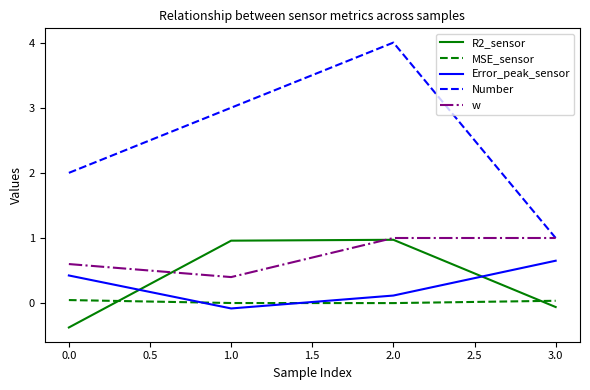

True or false: w has more than 1 interior local peaks.

False